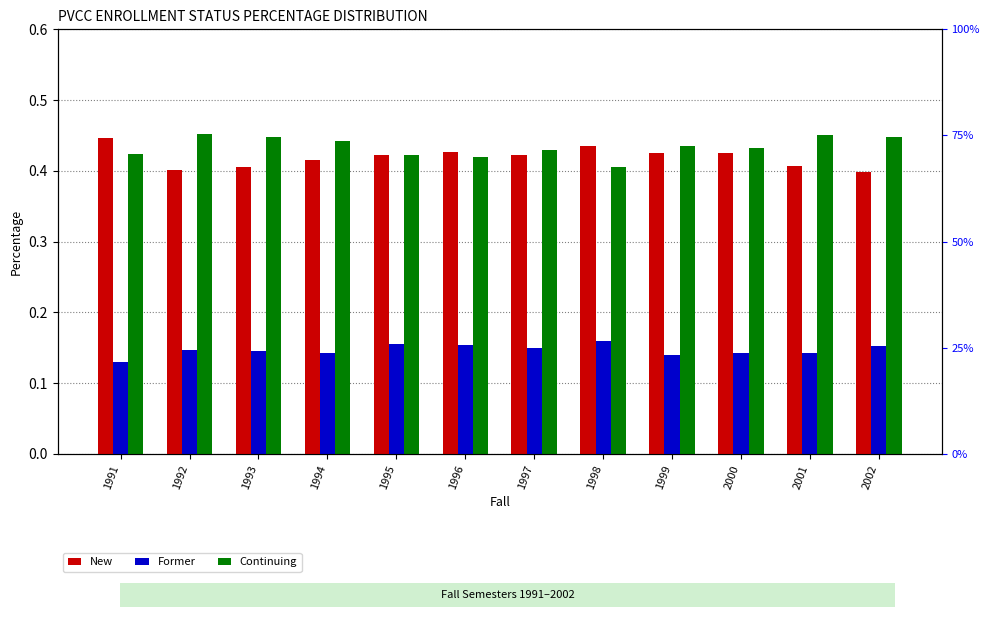

At which category does the chart reach its minimum across all series?

1991